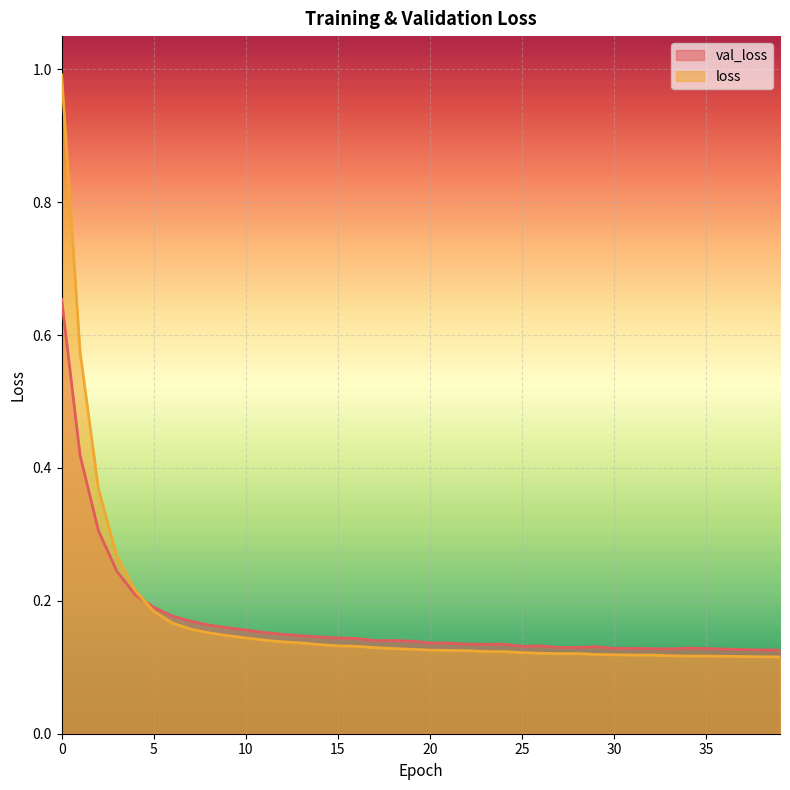

Reading left to right, transcribe all the data shown in this chart.

val_loss: 0.7	0.4	0.3	0.2	0.2	0.2	0.2	0.2	0.2	0.2	0.2	0.2	0.1	0.1	0.1	0.1	0.1	0.1	0.1	0.1	0.1	0.1	0.1	0.1	0.1	0.1	0.1	0.1	0.1	0.1	0.1	0.1	0.1	0.1	0.1	0.1	0.1	0.1	0.1	0.1
loss: 1.0	0.6	0.4	0.3	0.2	0.2	0.2	0.2	0.2	0.1	0.1	0.1	0.1	0.1	0.1	0.1	0.1	0.1	0.1	0.1	0.1	0.1	0.1	0.1	0.1	0.1	0.1	0.1	0.1	0.1	0.1	0.1	0.1	0.1	0.1	0.1	0.1	0.1	0.1	0.1